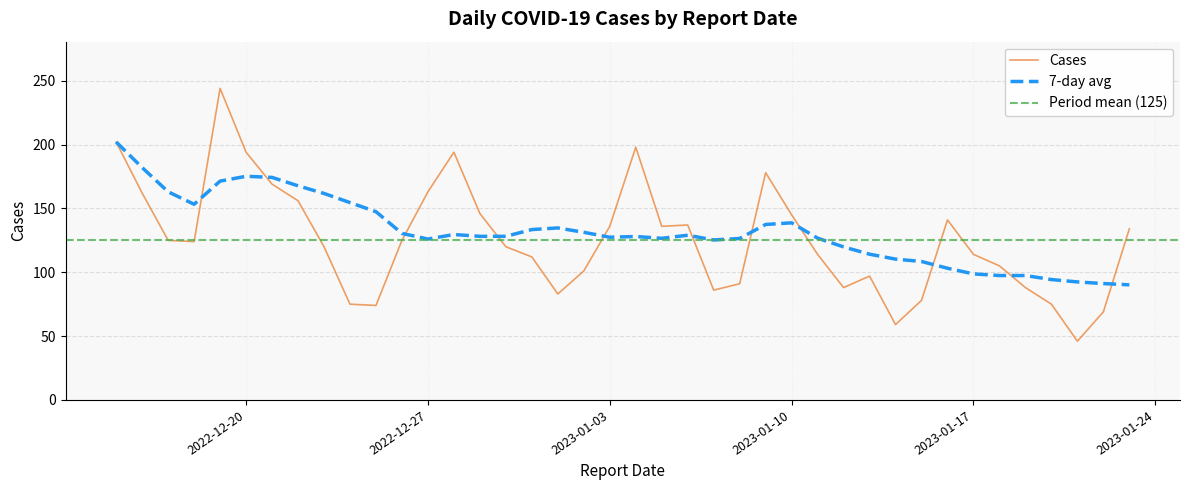

What is the maximum value for 7-day avg?

202.0